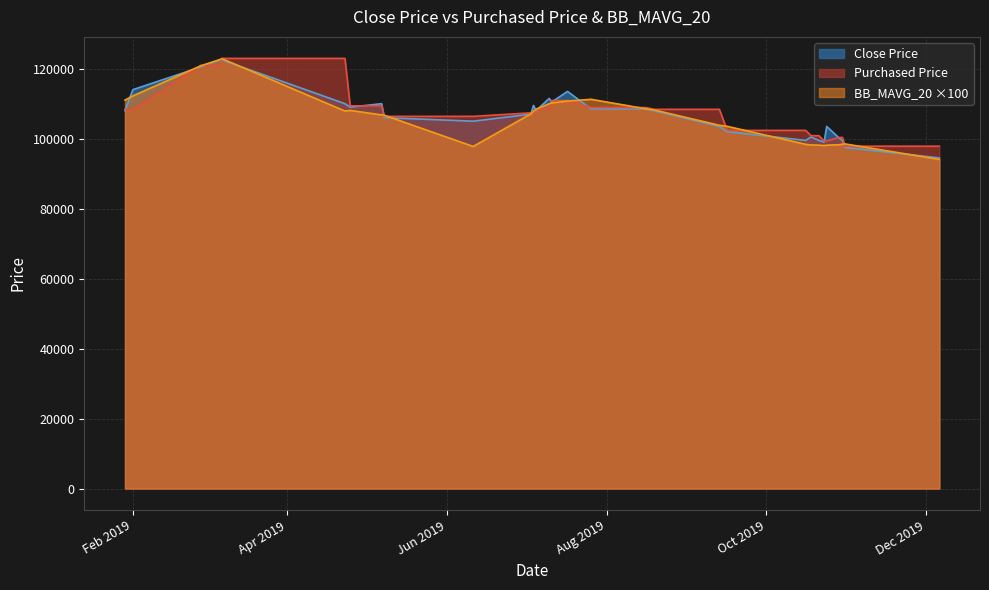

What position from the right is 2019-09-13?

11